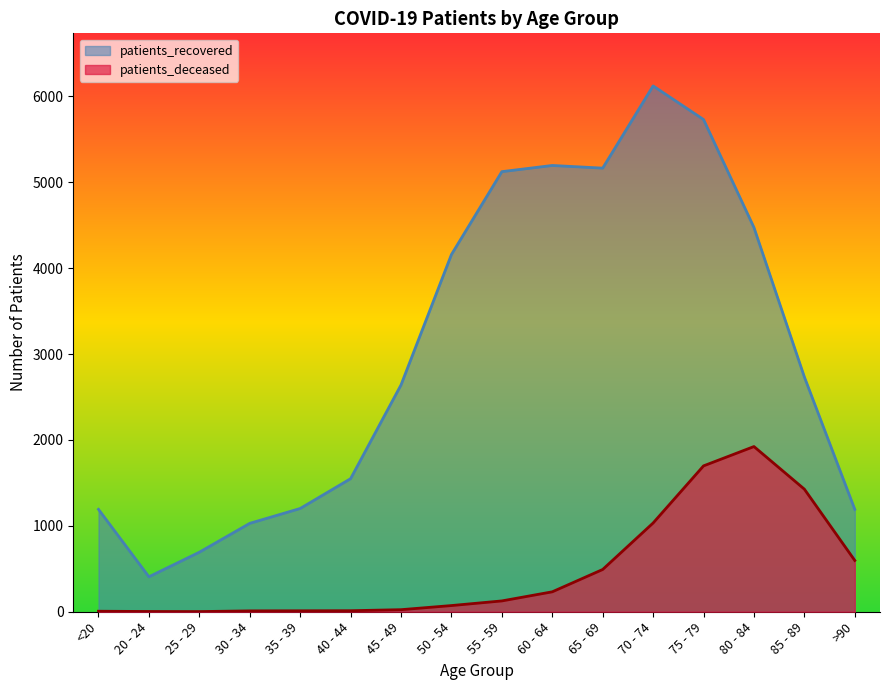

What is the difference between the highest and lowest values at 50 - 54?

4086